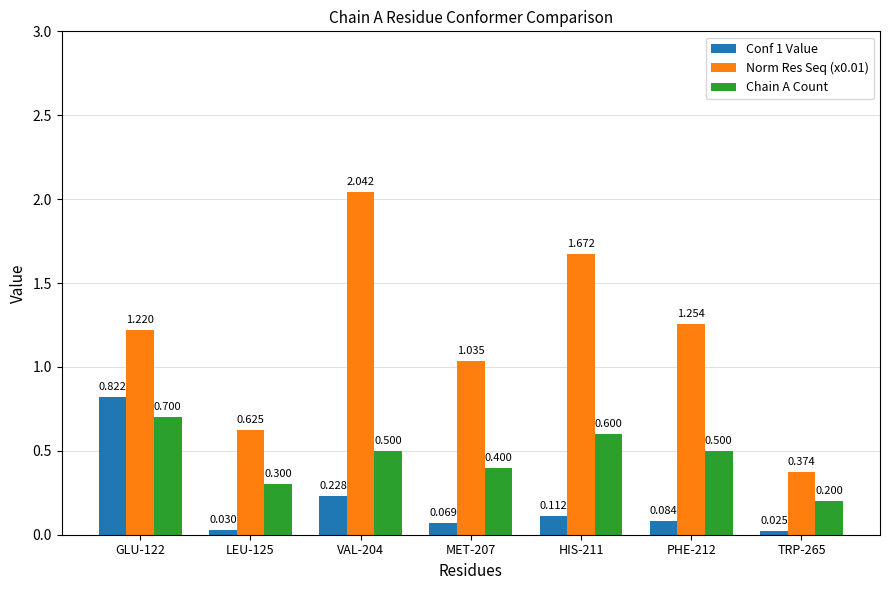

Rank the series at TRP-265 from lowest to highest value.

Conf 1 Value, Chain A Count, Norm Res Seq (x0.01)